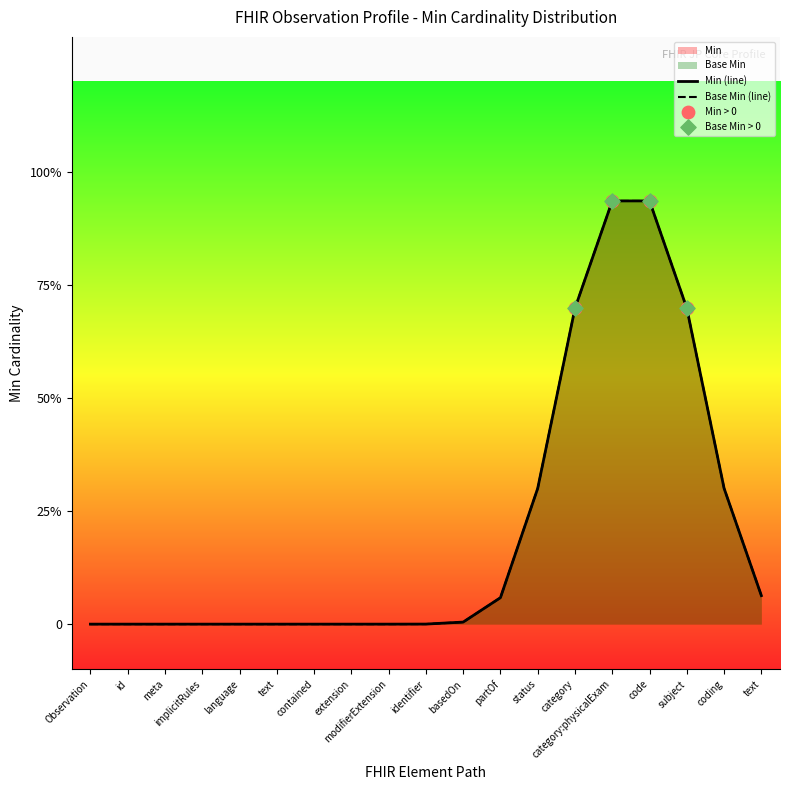

Which series has the largest Y range (max minus min)?

Min